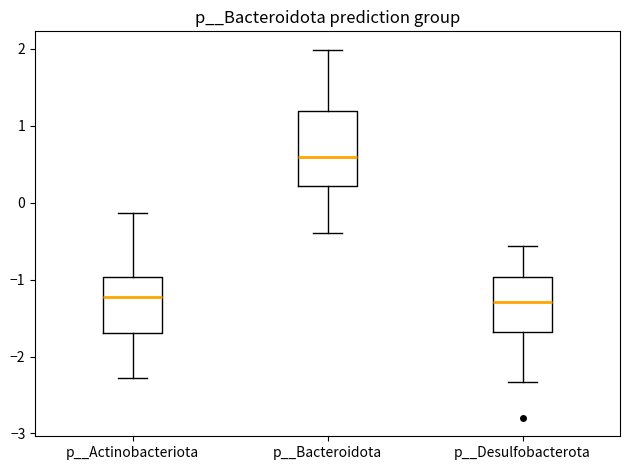

Which box has the highest median line?

p__Bacteroidota